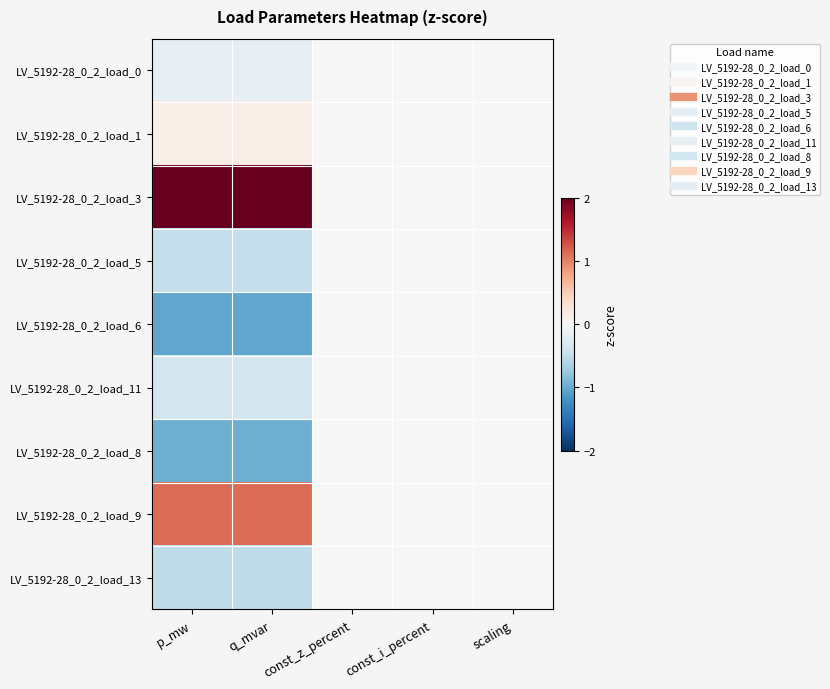

At how many categories does at least one series exceed 0?

2